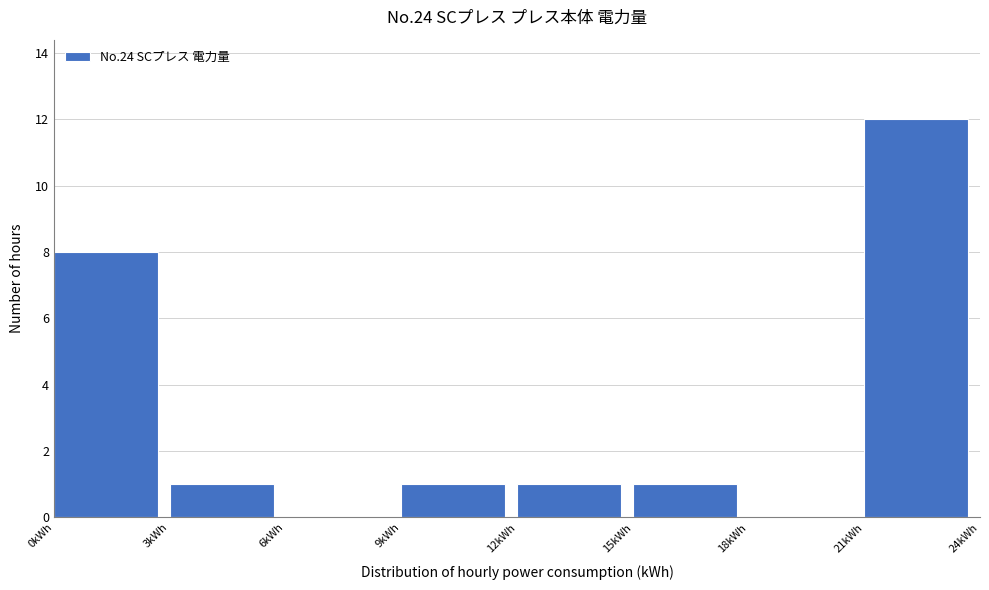

Reading left to right, list every bar in this chart as the range it spans on the x-axis followed by its height. The values are not printed on the chart, so give them approximately, as read against the axis.

0 to 3: 8
3 to 6: 1
6 to 9: 0
9 to 12: 1
12 to 15: 1
15 to 18: 1
18 to 21: 0
21 to 24: 12